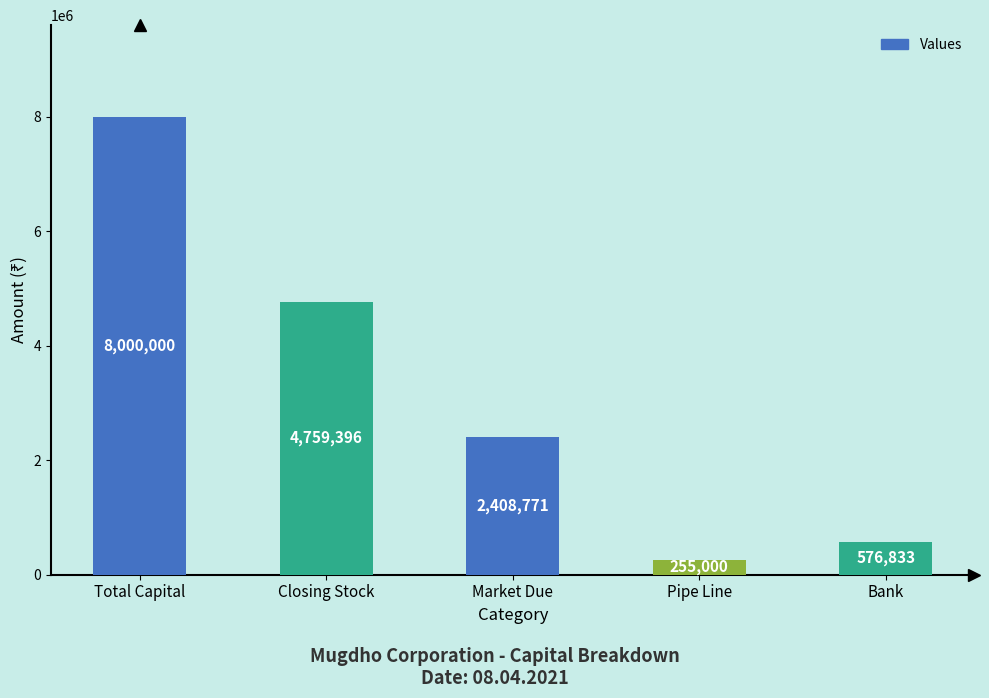

At which label does the data first exceed 2408771?

Total Capital